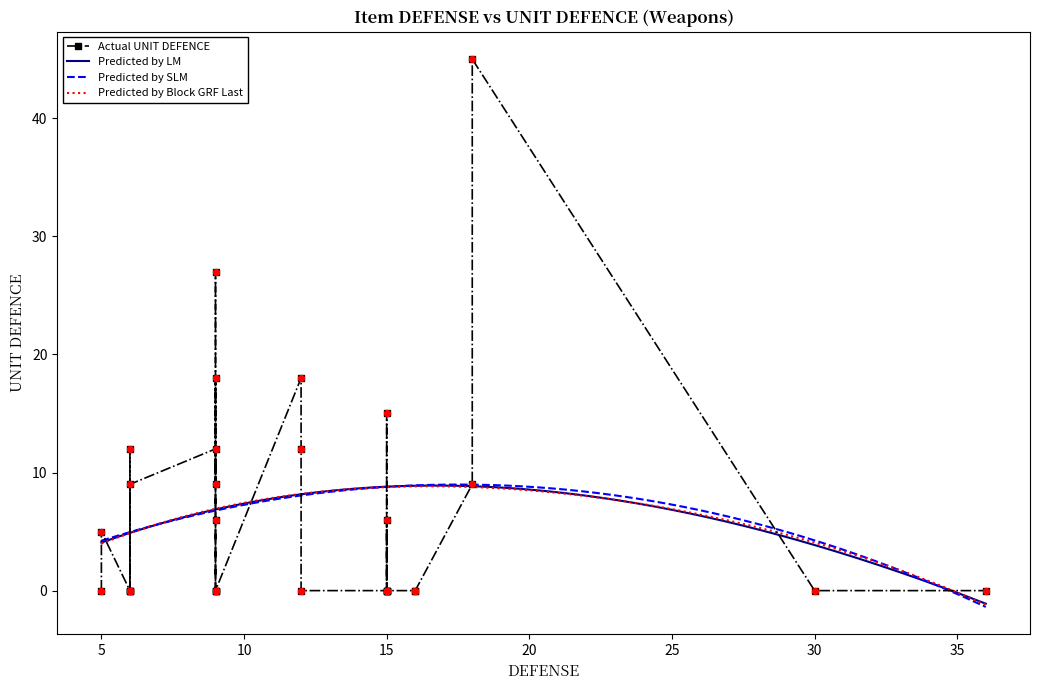

Is the value of UNIT DEFENCE at Haradrim Bow greater than the value of DEFENSE at Morningstar?

No